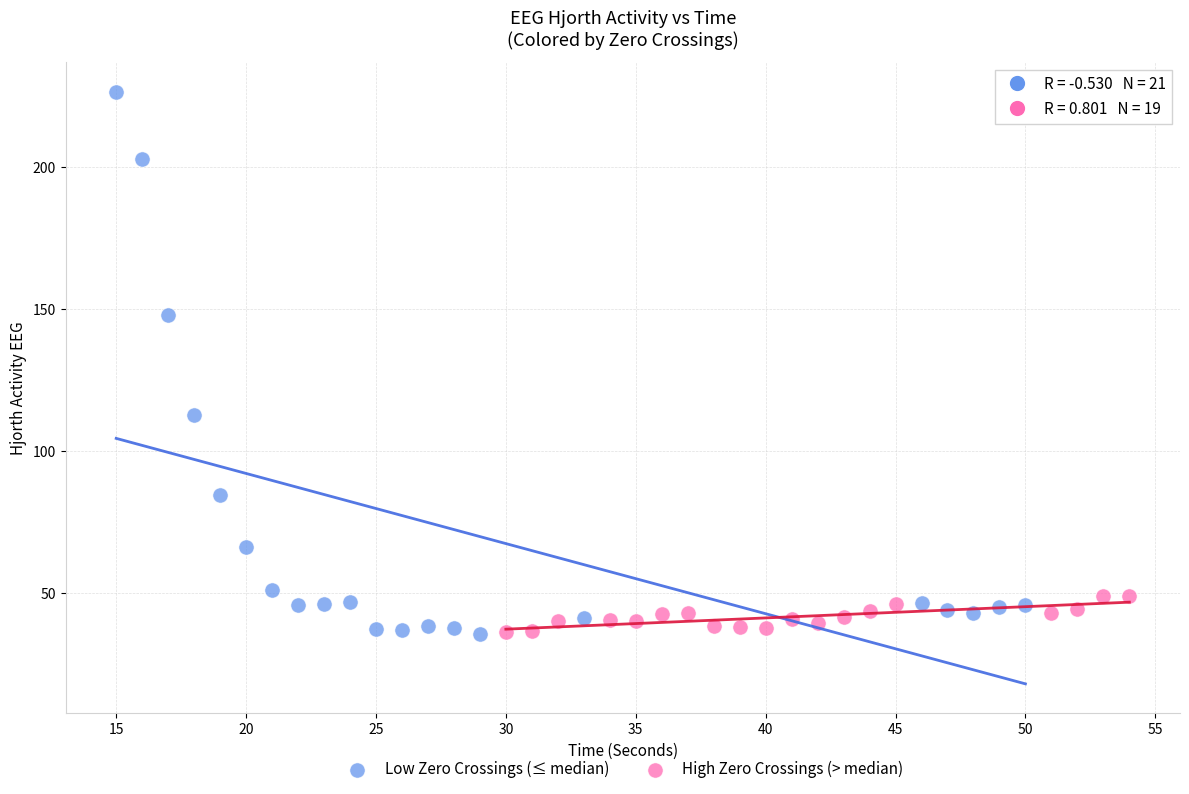

Which series has the widest spread of Y values?

Low Zero Crossings (≤ median)